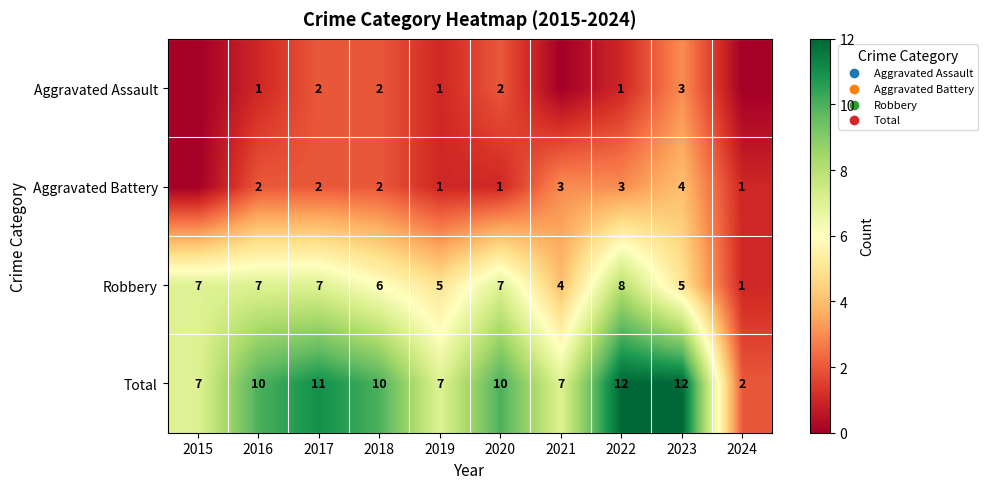

Which category has the highest value in the Robbery series?

2022